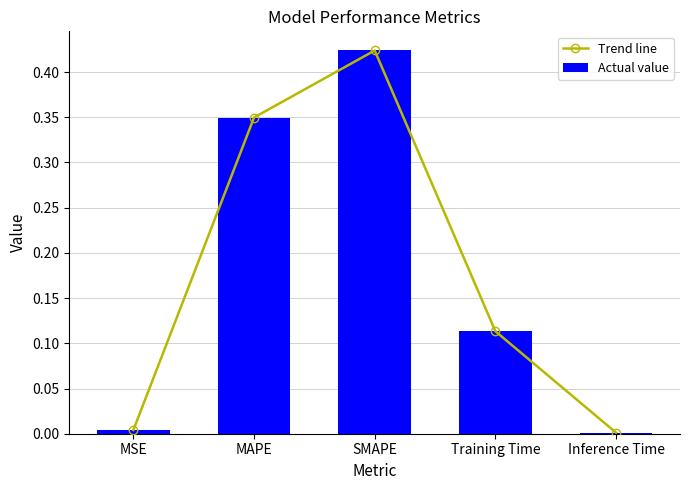

The Actual value series shows 0.0 at Inference Time. True or false?

False